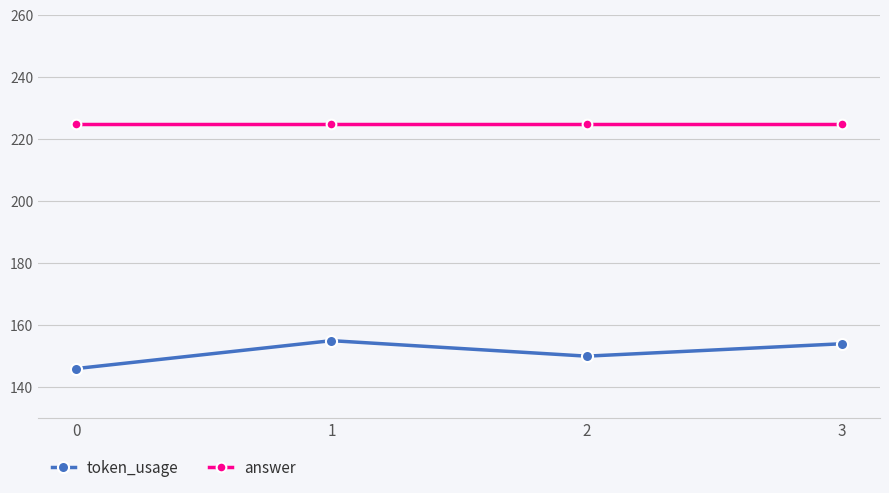

What is the average value of the answer series?

225